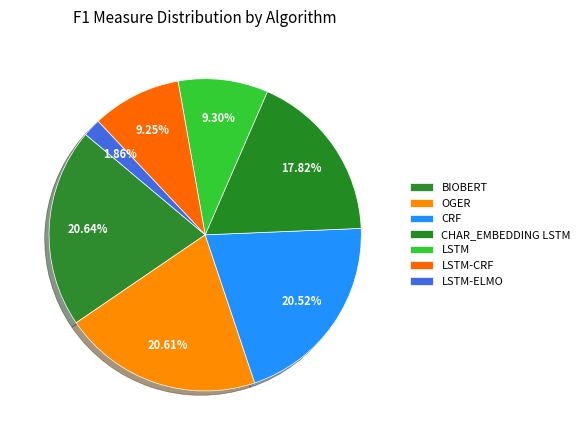

To the nearest percent, what is the average slice percentage?

14%